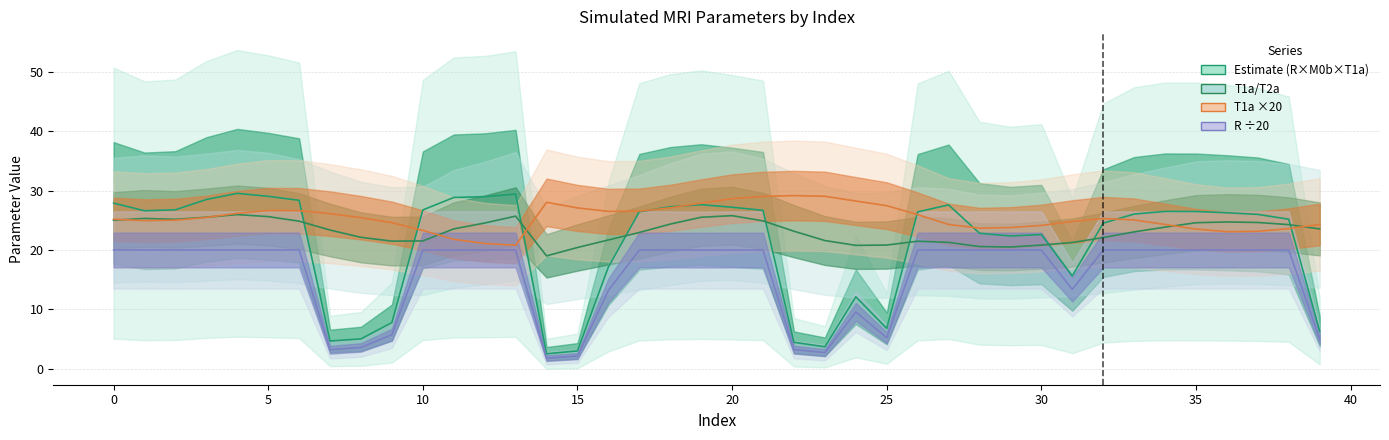

How many categories are shown in the chart?

40